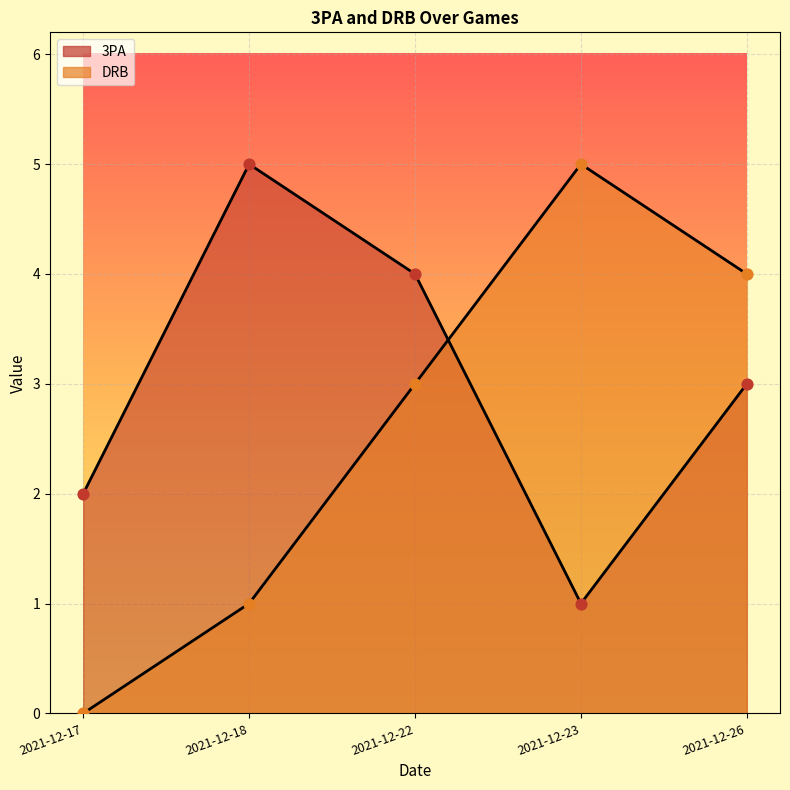

Which series contains the highest Y value?

3PA